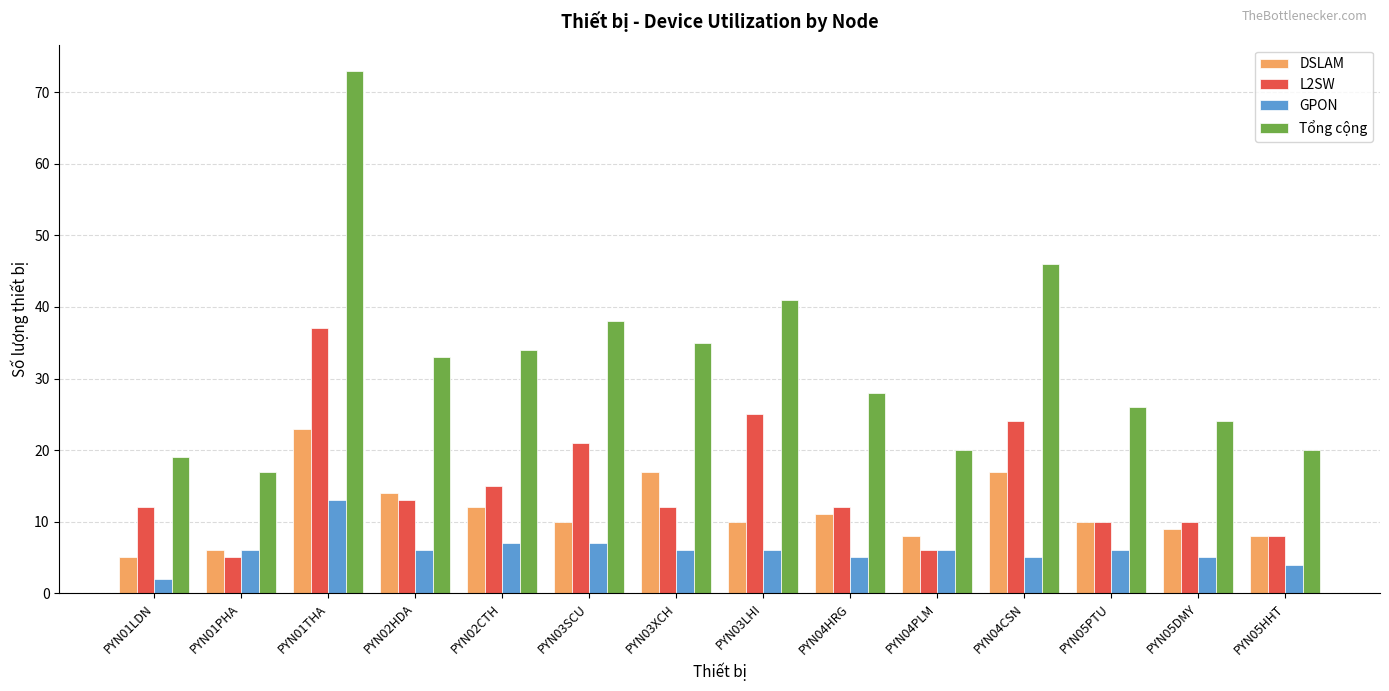

Which label corresponds to the smallest value in the chart?

PYN01LDN